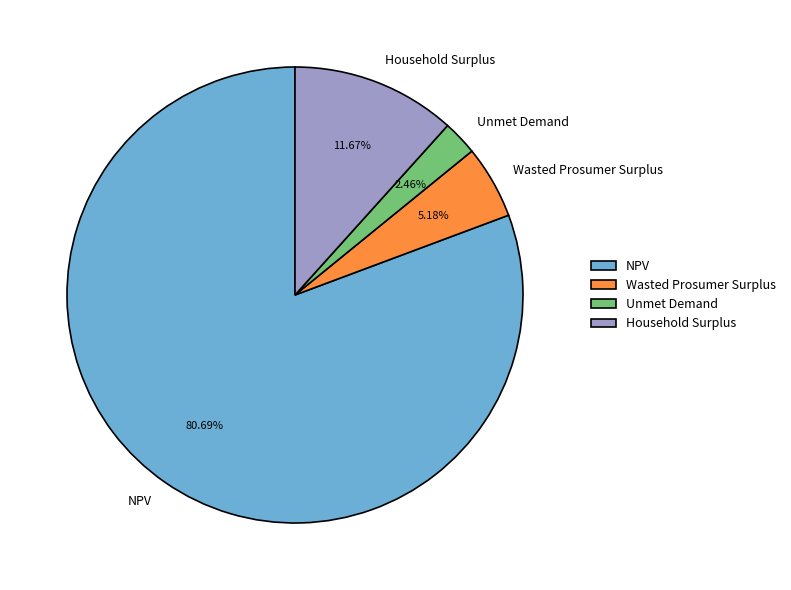

Count the number of slices in the pie.

4